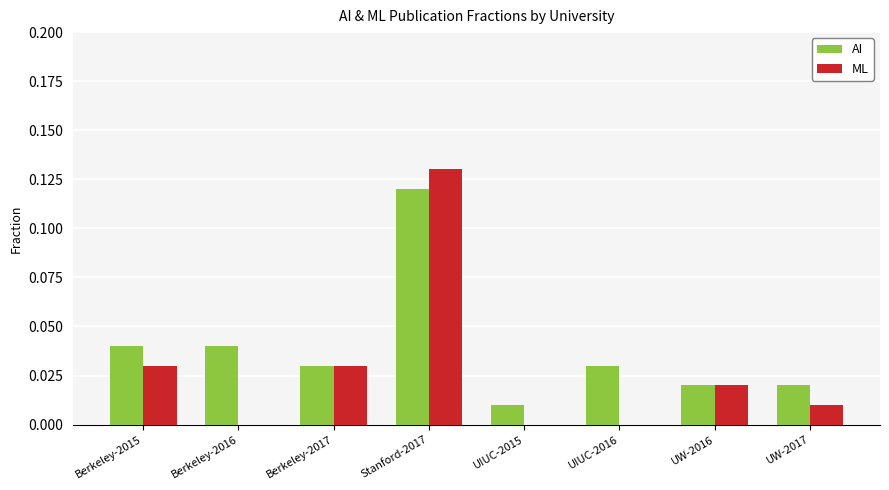

Which series changed the most between Berkeley-2016 and Stanford-2017?

ML